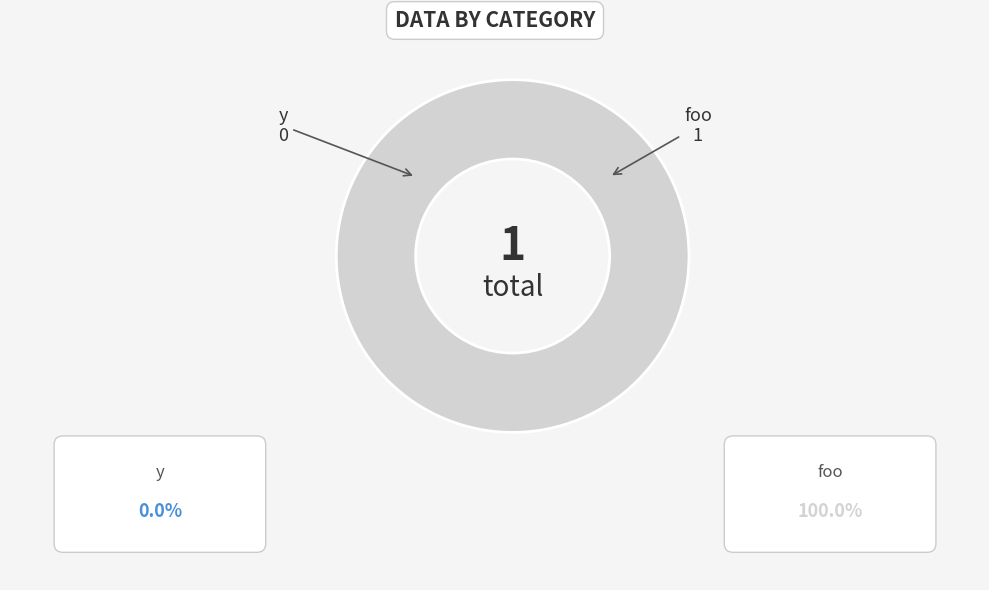

Is it true that foo is 91% of the pie?

False